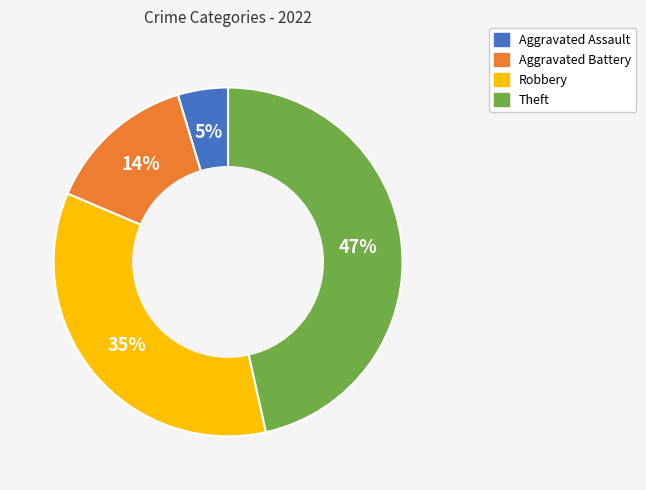

Between Aggravated Assault and Theft, which is larger?

Theft